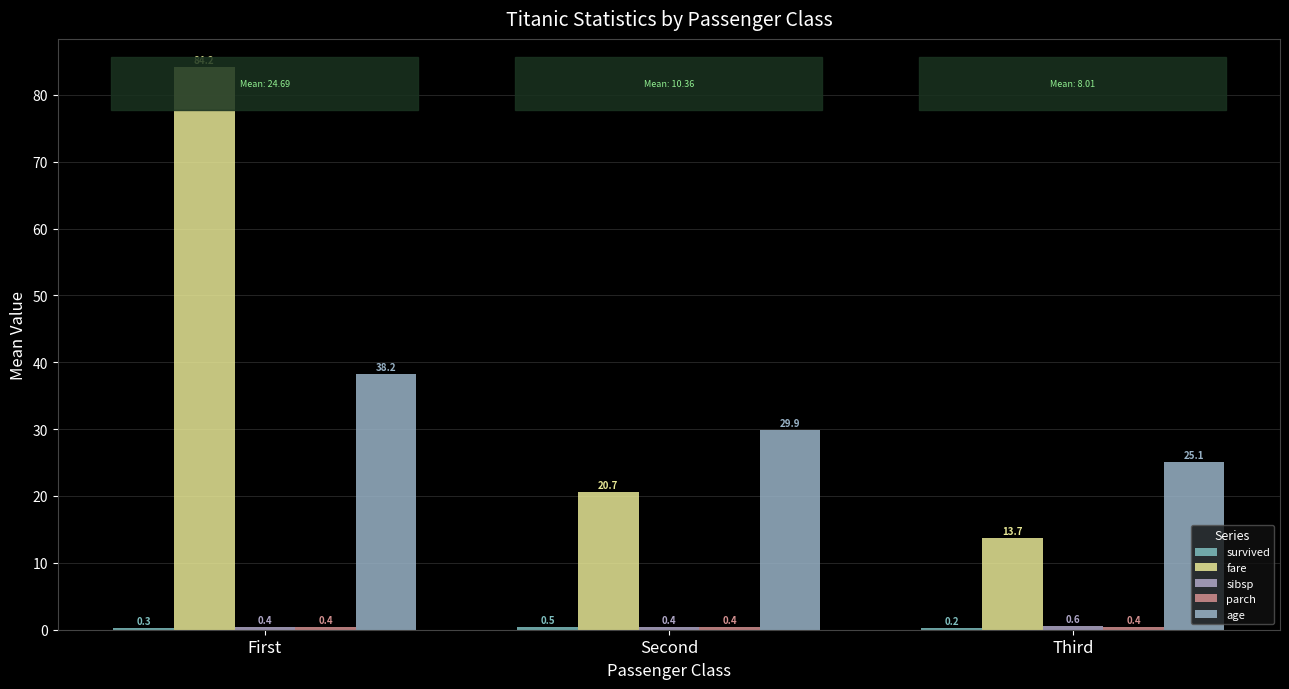

Reading right to left, list all the values displayed in this chart.

survived: 0.2	0.5	0.3
fare: 13.7	20.7	84.2
sibsp: 0.6	0.4	0.4
parch: 0.4	0.4	0.4
age: 25.1	29.9	38.2